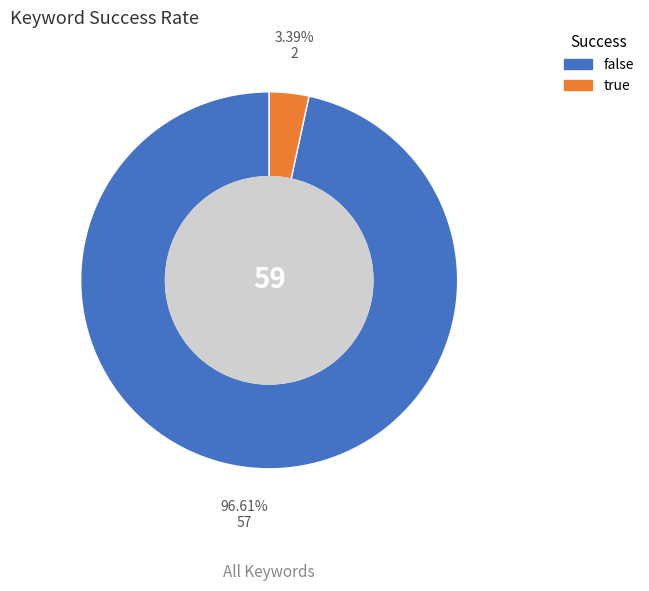

Does true represent more than half of the total?

No